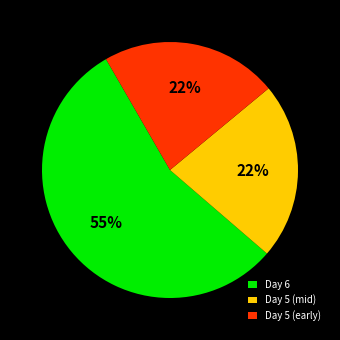

Which slice represents more than half of the pie?

Day 6